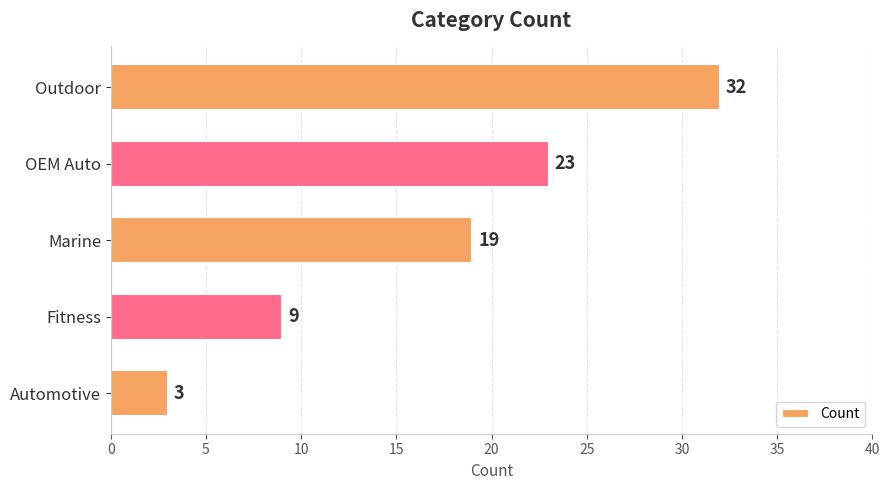

What is the difference between the maximum and second lowest values?

23